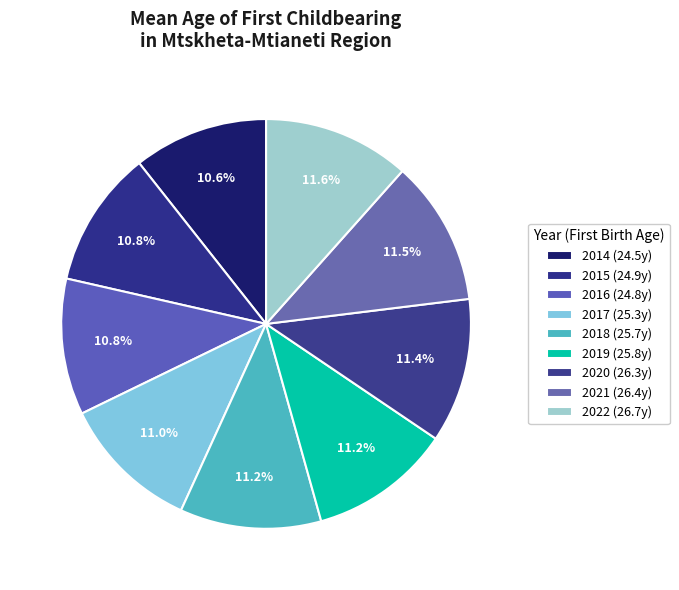

Between 2019 and 2015, which is larger?

2019